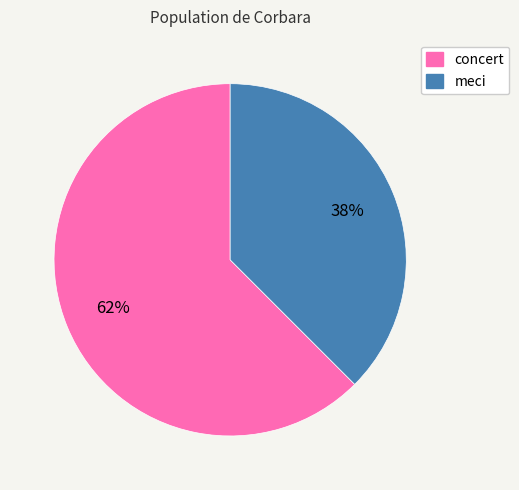

Which has a higher value, concert or meci?

concert